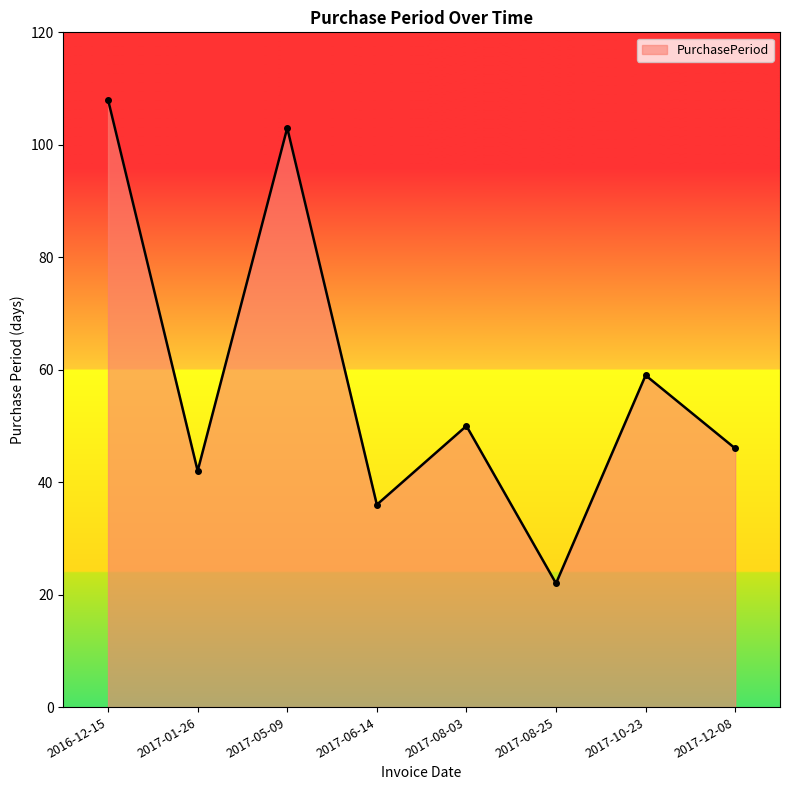

What is the average value?

58